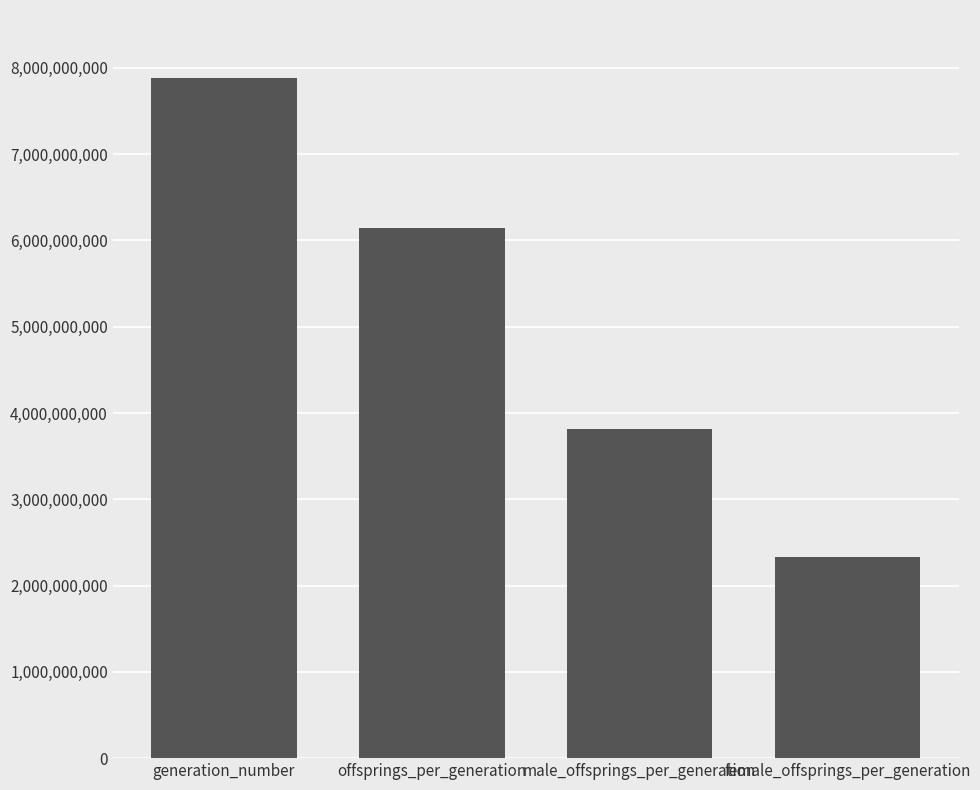

Which label corresponds to the largest value in the chart?

generation_number